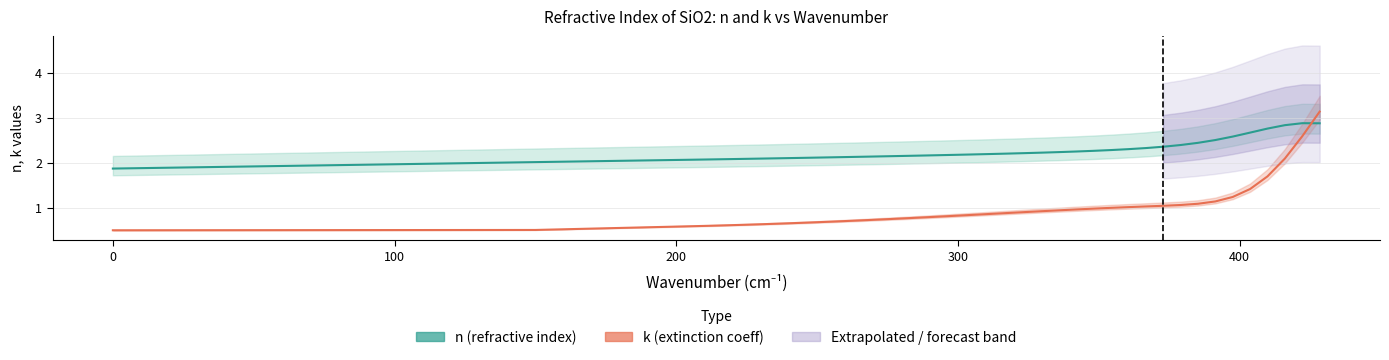

How many lines are shown in the chart?

2